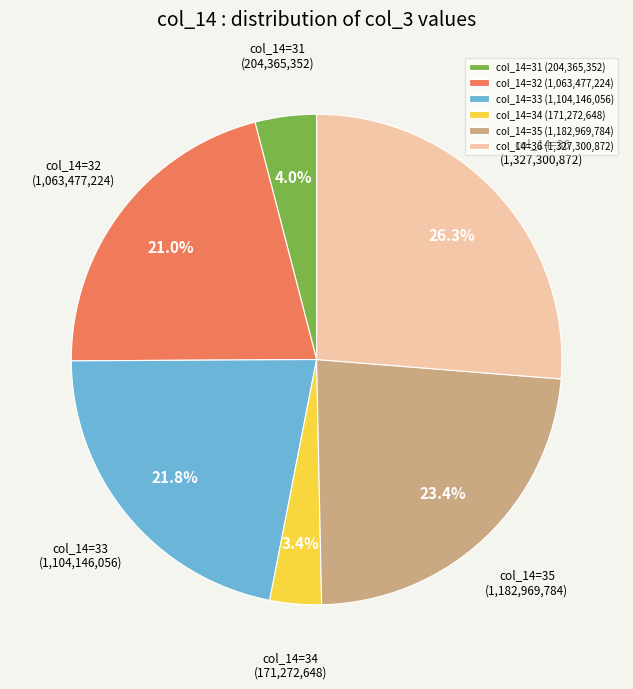

What is the total percentage of col_14=36 (1,327,300,872) and col_14=35 (1,182,969,784)?

49.7%